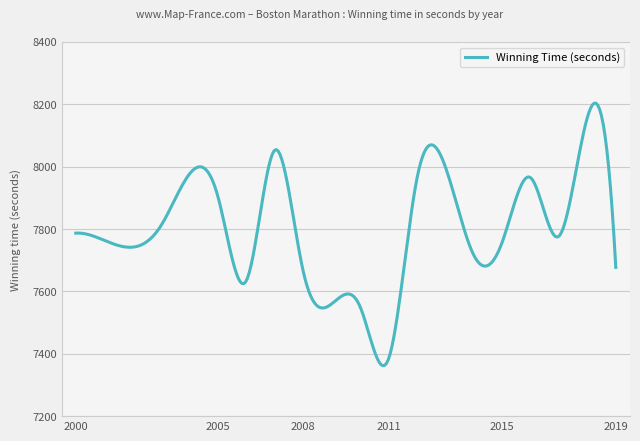

Count the number of data series in this chart.

1